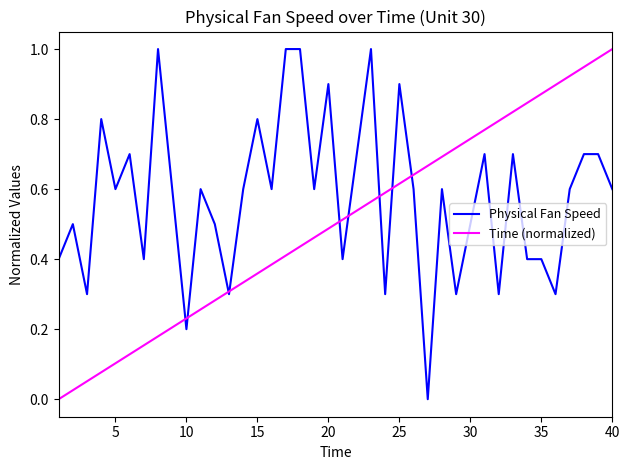

Which series has the largest total across all categories?

Physical Fan Speed